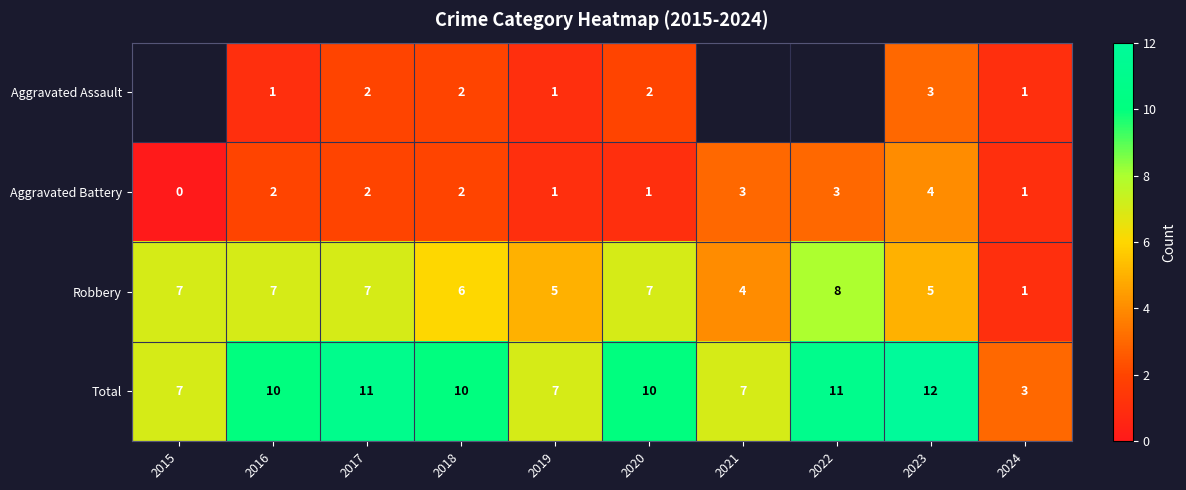

How many data points in Total are less than 10?

4